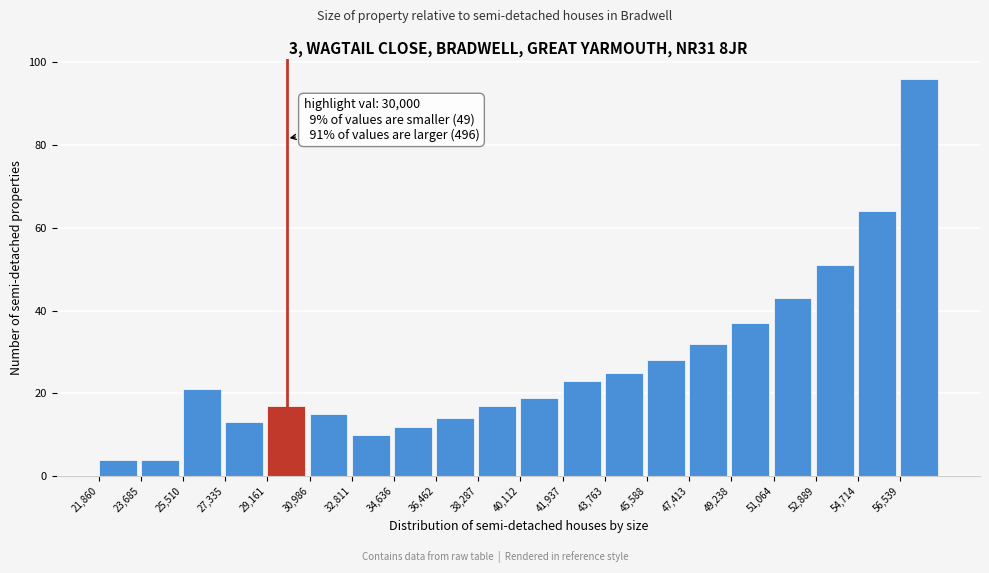

Over which range of the x-axis is the bar tallest?

56600 to 58400